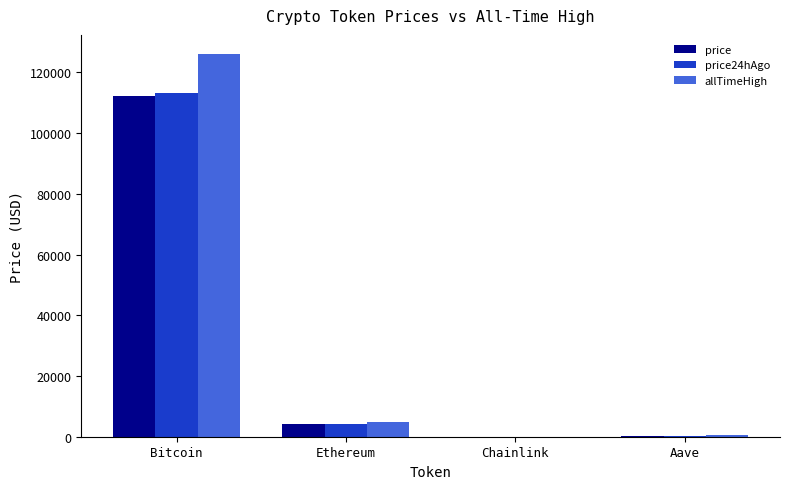

Count the number of categories in the chart.

4